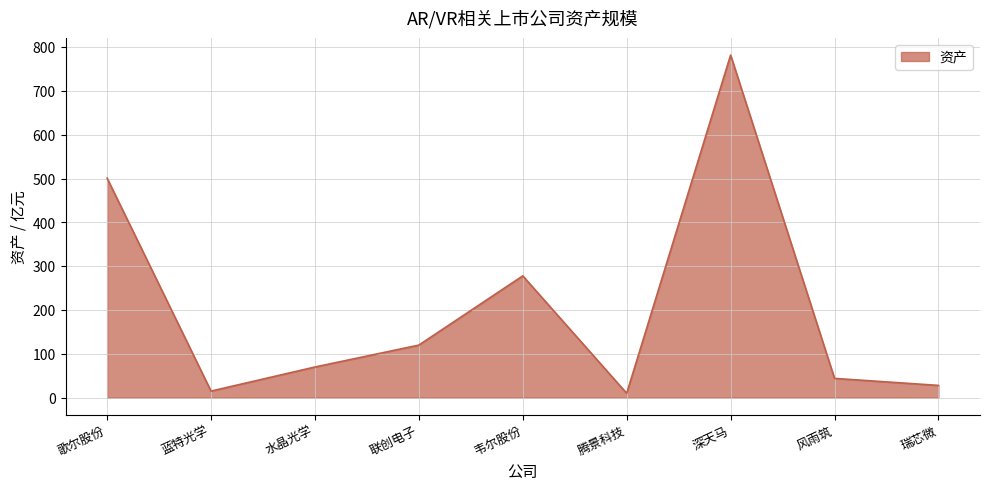

What is the sum of all values?

1848